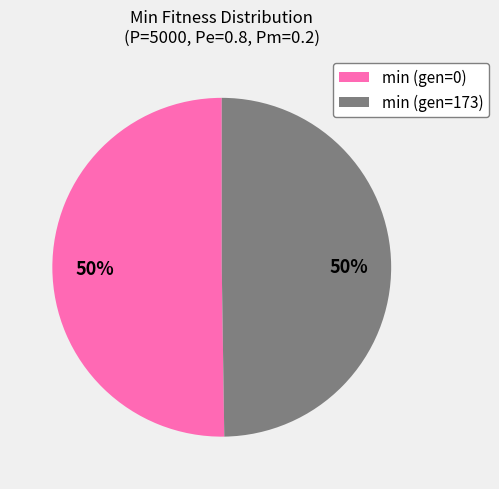

Do min (gen=173) and min (gen=0) together represent more than half of the pie?

Yes